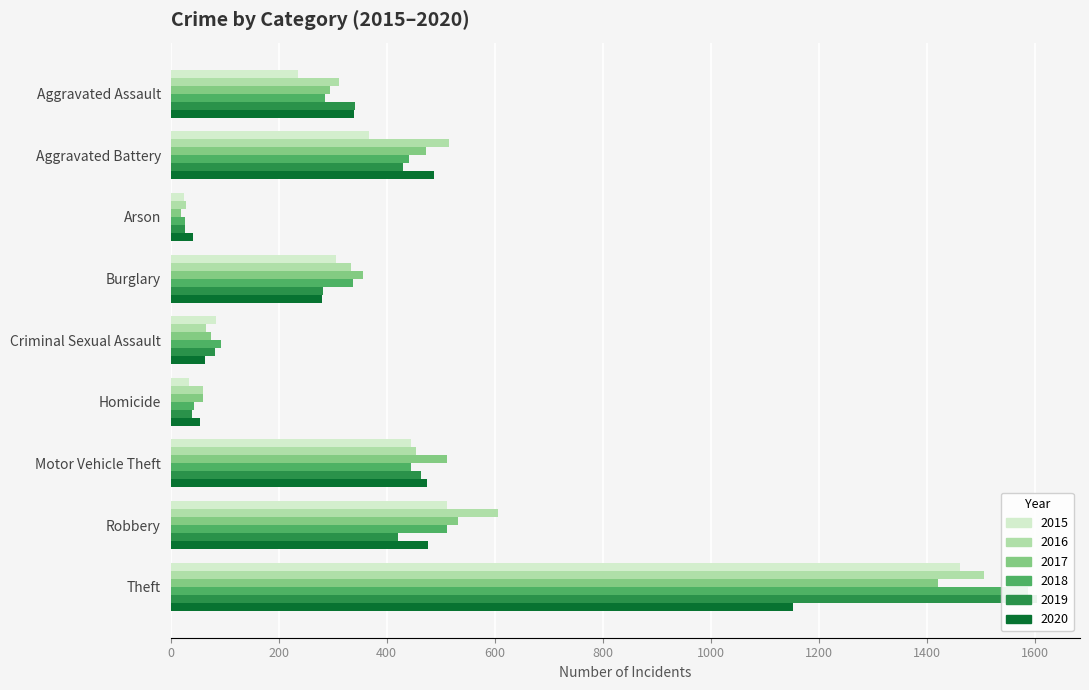

What is the maximum value for 2017?

1421